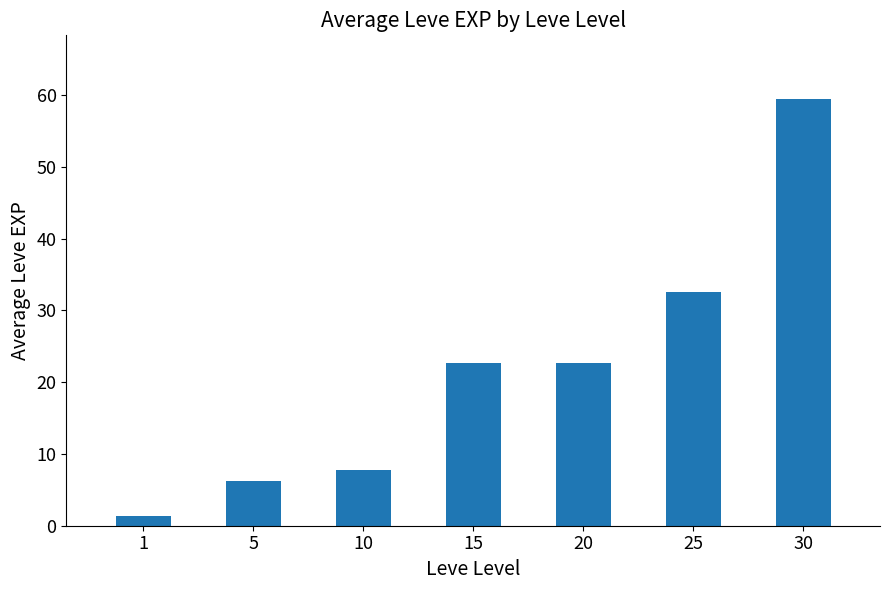

What is the value of the 3rd bar from the left?

7.8